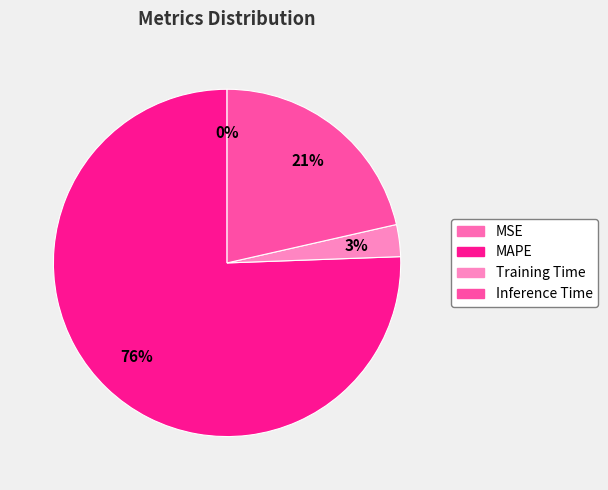

What is the largest slice in the pie chart?

MAPE